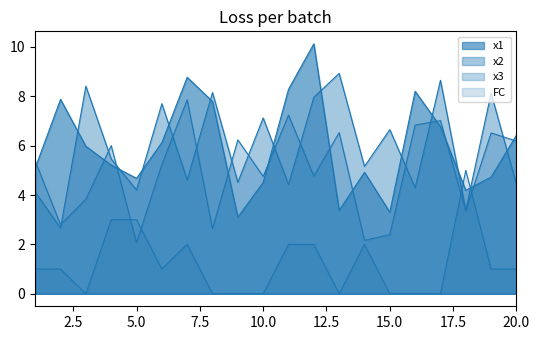

Is it true that FC equals 2.0 at 12?

True